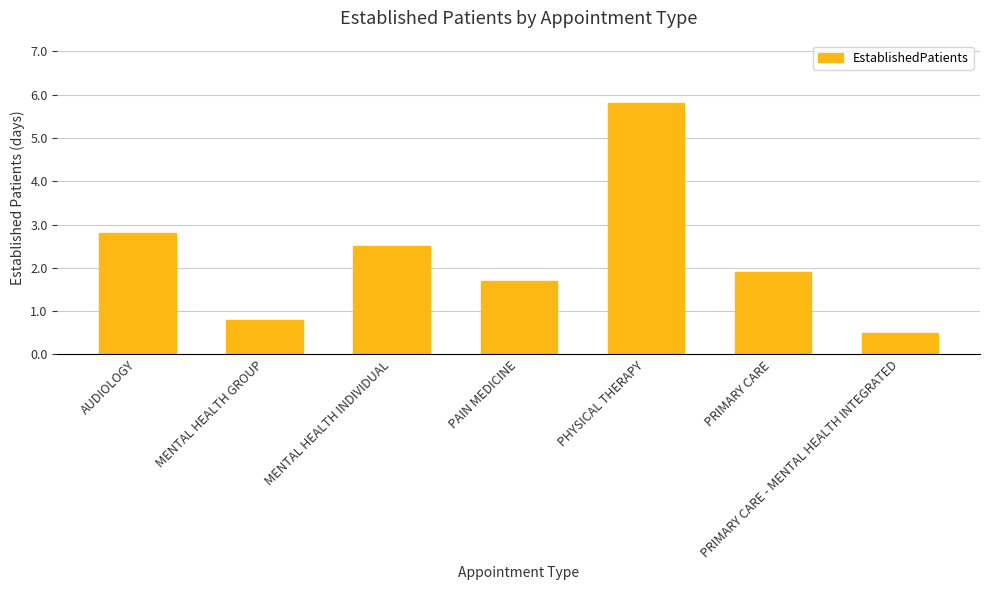

How many values are below 1?

2